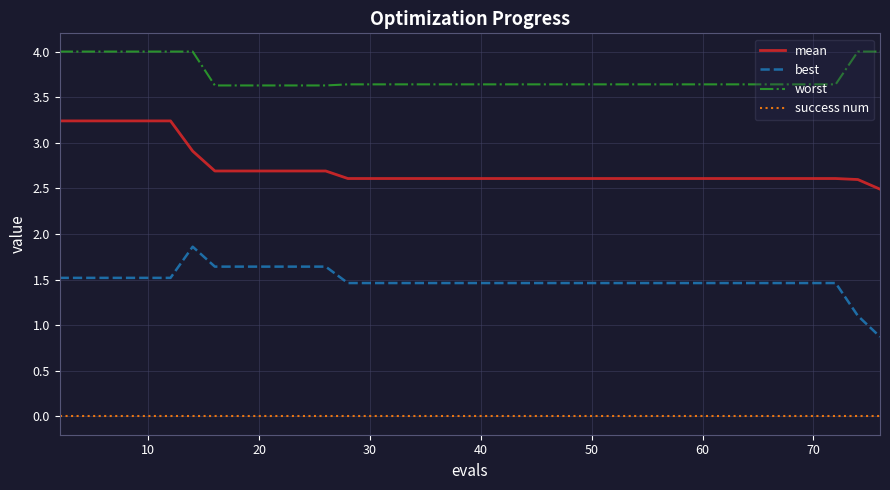

True or false: worst and best intersect in this chart.

False